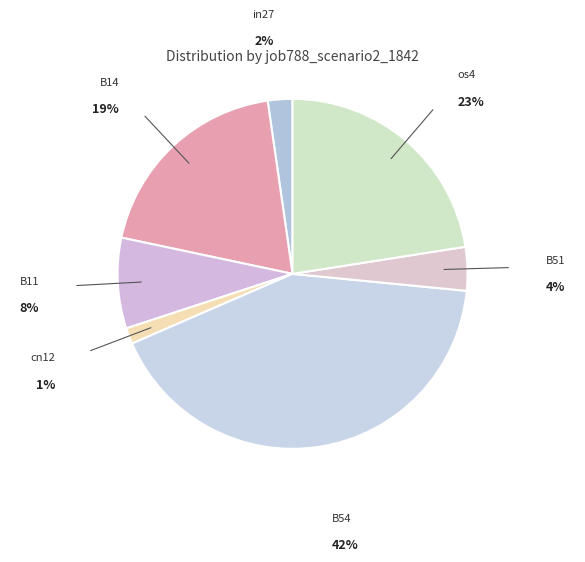

How many segments does this pie chart have?

7